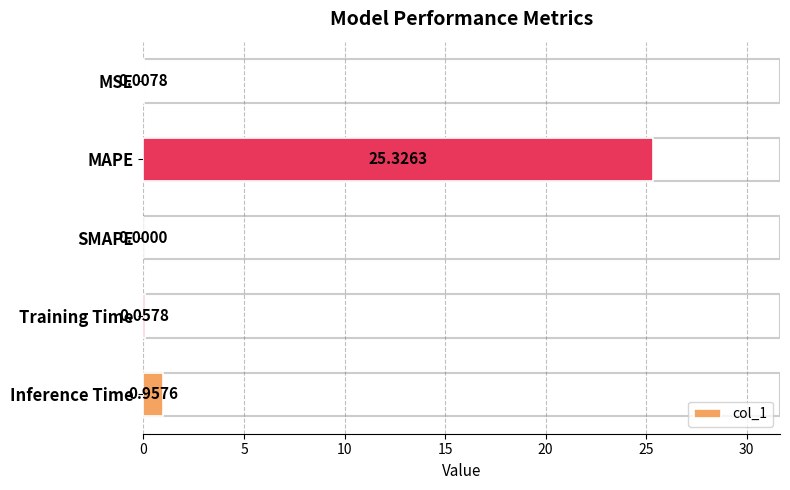

Which category has the highest value across all series?

MAPE